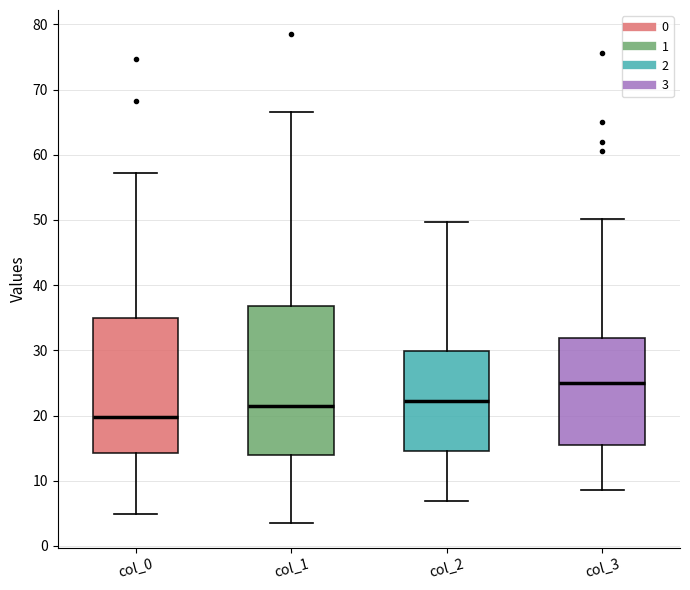

Which box's median line is the highest?

col_3